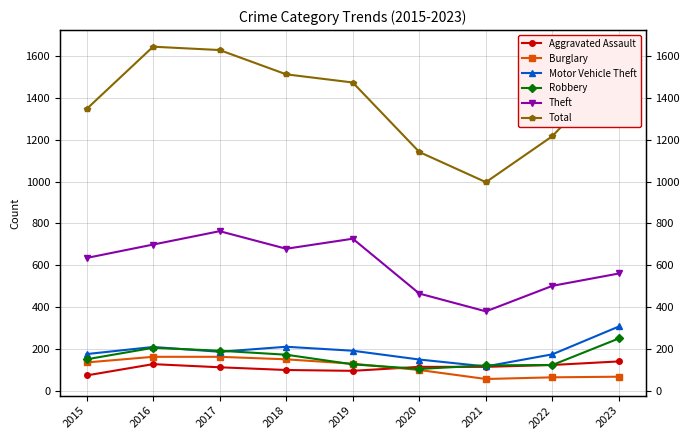

How many distinct data groups are displayed?

6